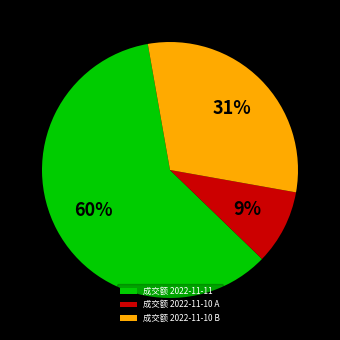

Approximately how many times larger is the value at 成交额 2022-11-10 A compared to 成交额 2022-11-10 B?

0.3